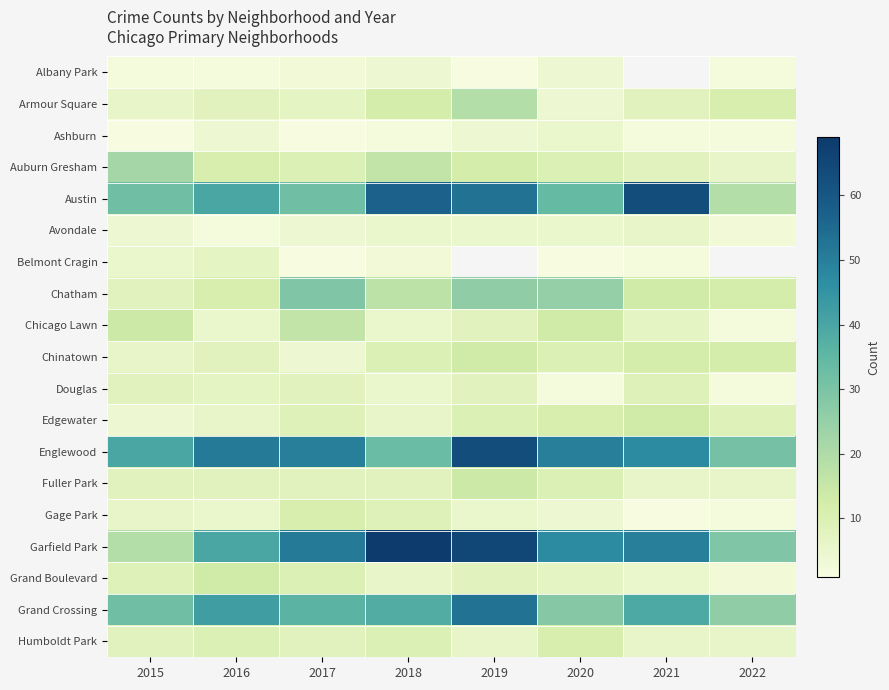

At 2022, list the series in order from smallest to largest.

Albany Park, Ashburn, Chicago Lawn, Douglas, Gage Park, Avondale, Grand Boulevard, Auburn Gresham, Fuller Park, Humboldt Park, Edgewater, Armour Square, Chatham, Chinatown, Austin, Belmont Cragin, Grand Crossing, Garfield Park, Englewood